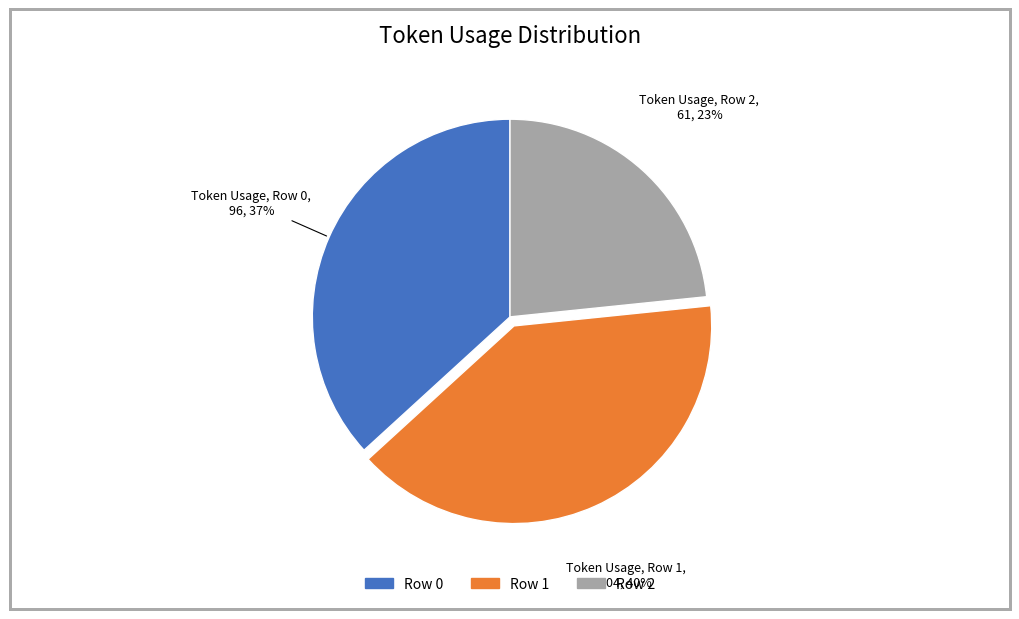

To the nearest percent, what is the combined percentage of Row 2 and Row 0?

60%